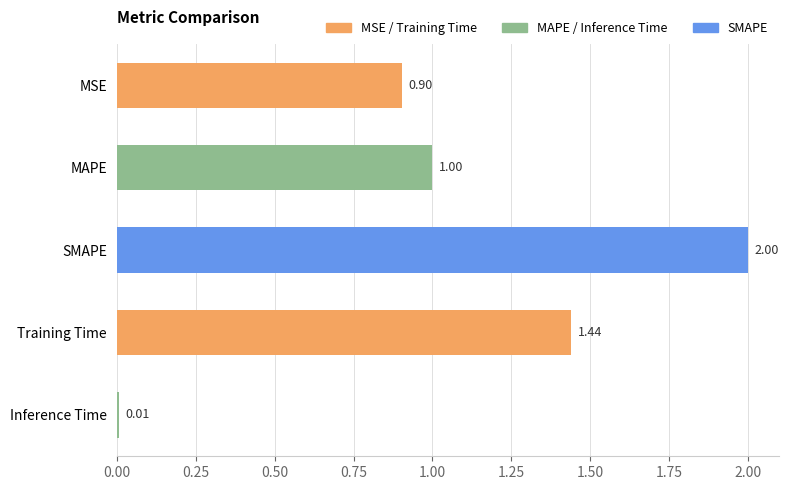

Which has a higher value, Training Time or MSE?

Training Time